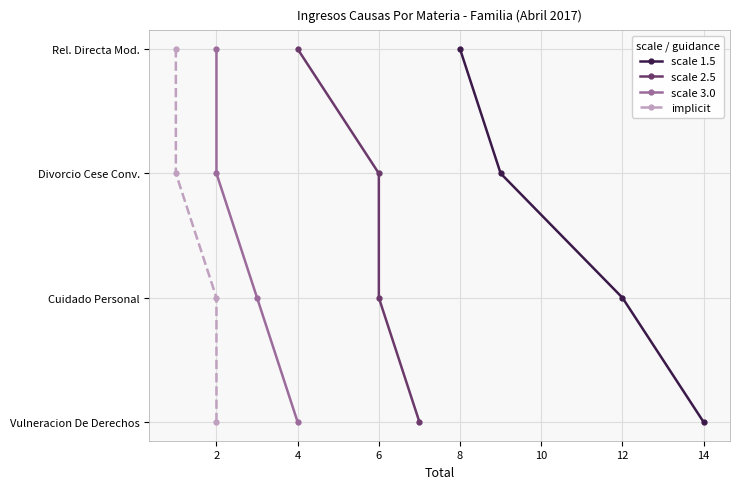

How many lines are shown in the chart?

4